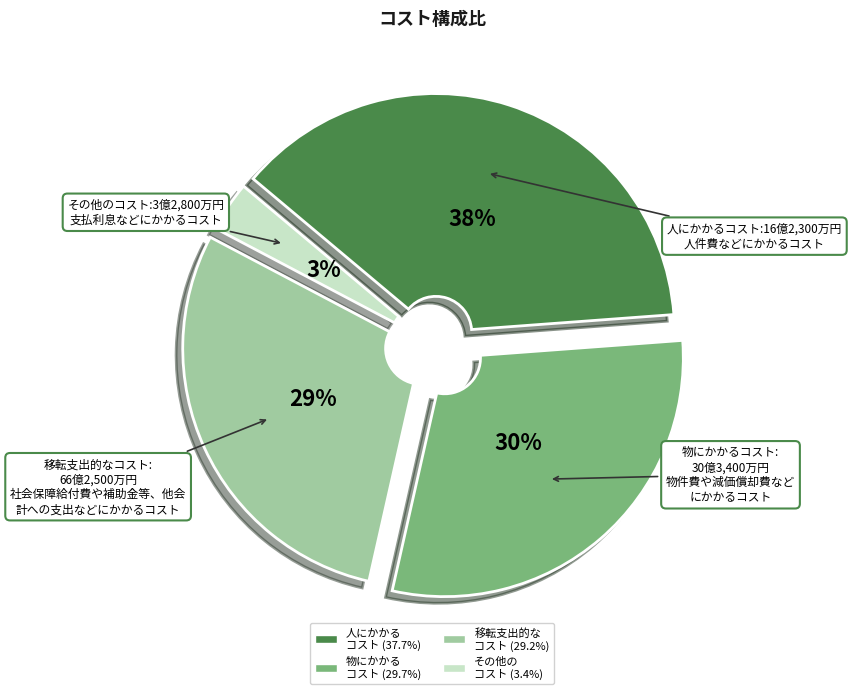

Is there a majority slice in this chart?

No